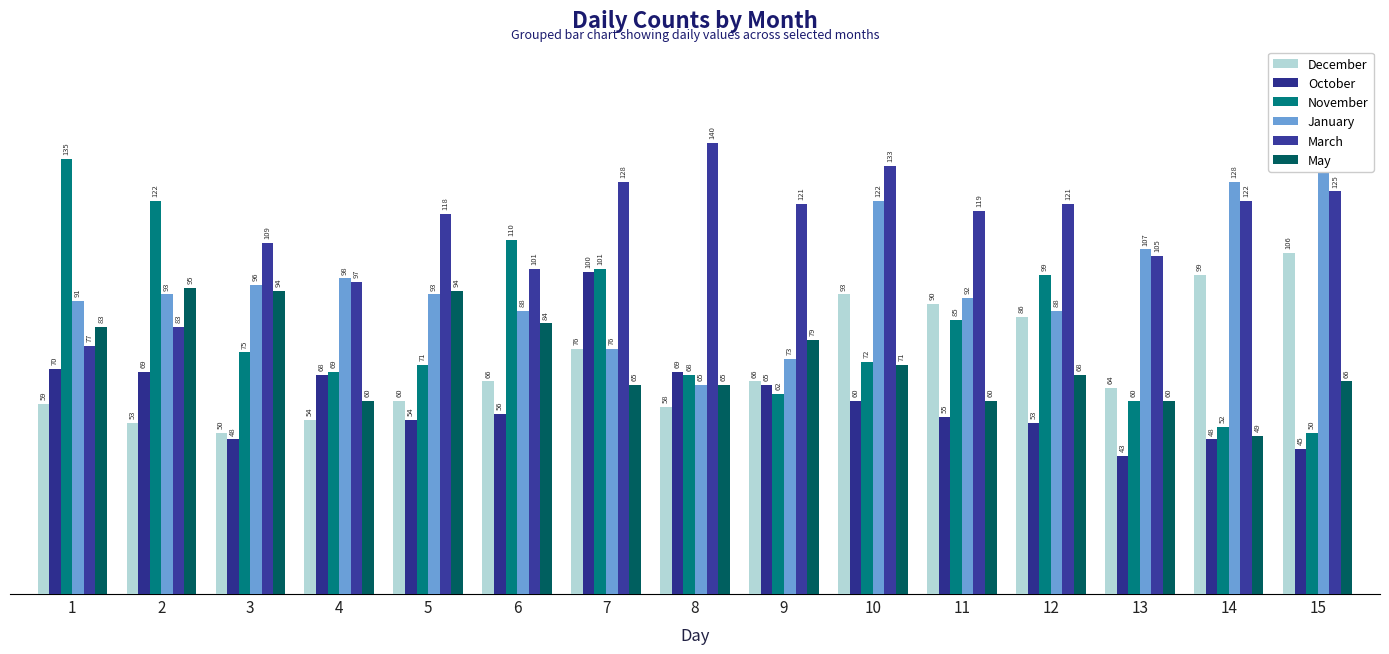

What is the total value across all series at 10?

551